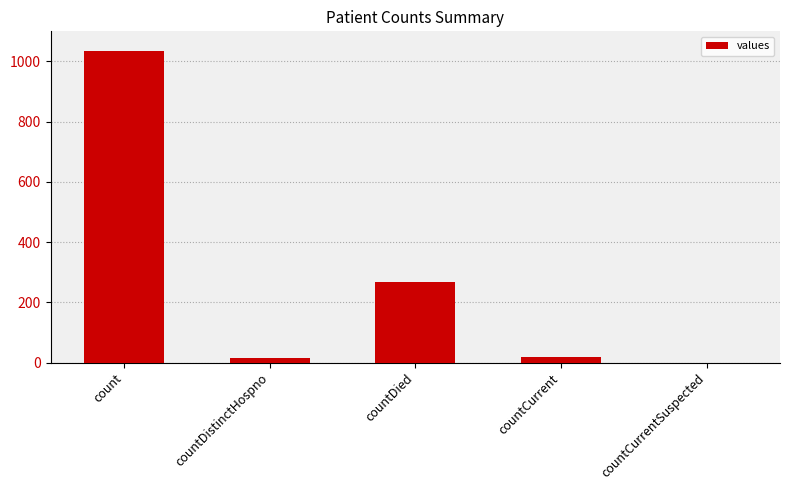

True or false: the data shows 18 at countCurrent.

True